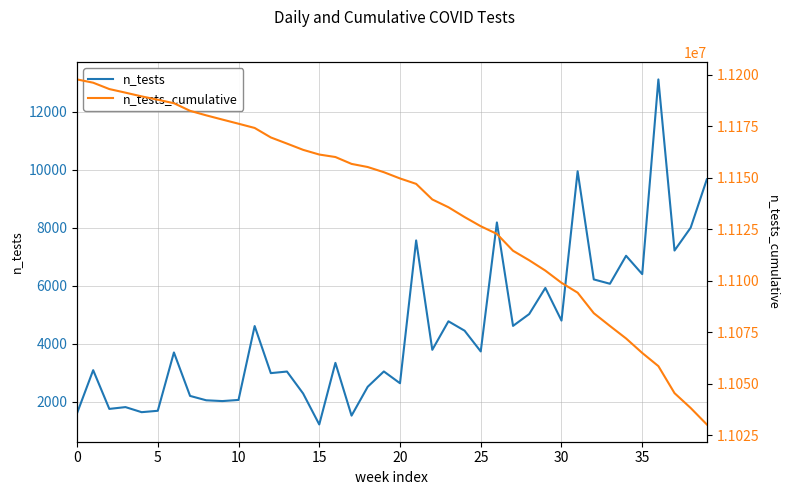

Reading right to left, extract all data points from this chart.

n_tests: 9665	7998	7210	13113	6396	7029	6064	6214	9945	4793	5920	5019	4610	8179	3729	4445	4769	3785	7559	2632	3039	2510	1515	3335	1210	2279	3036	2981	4605	2056	2017	2044	2195	3694	1682	1634	1809	1747	3083	1596
n_tests_cumulative: 11030308	11038306	11045516	11058629	11065025	11072054	11078118	11084332	11094277	11099070	11104990	11110009	11114619	11122798	11126527	11130972	11135741	11139526	11147085	11149717	11152756	11155266	11156781	11160116	11161326	11163605	11166641	11169622	11174227	11176283	11178300	11180344	11182539	11186233	11187915	11189549	11191358	11193105	11196188	11197784